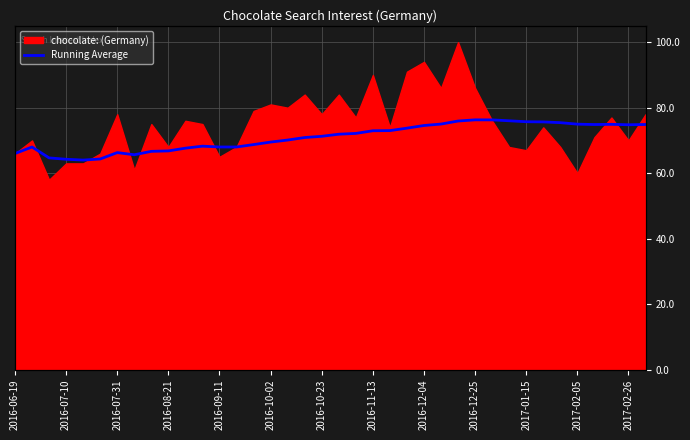

What is the difference between the second highest and second lowest values?

12.0